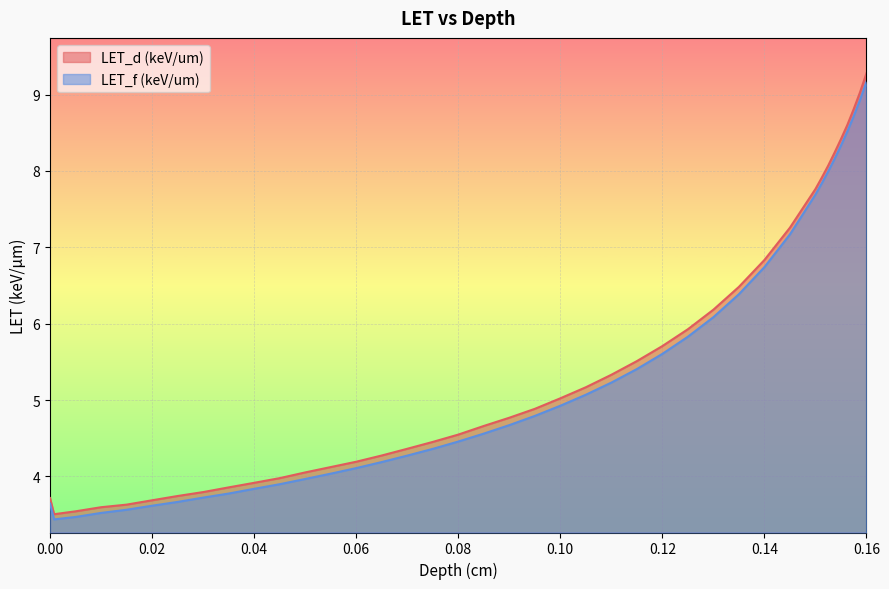

True or false: LET_f (keV/um) and LET_d (keV/um) cross at least once.

False